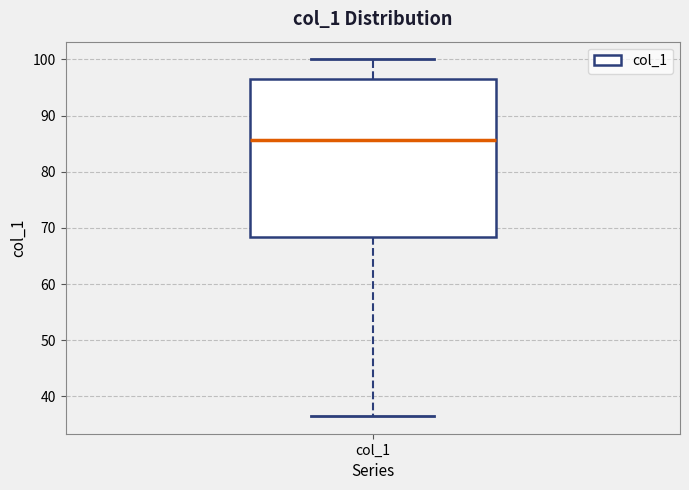

Where is the upper edge of the box for col_1 on the y-axis? The values are not printed on the chart, so give them approximately, as read against the axis.

97